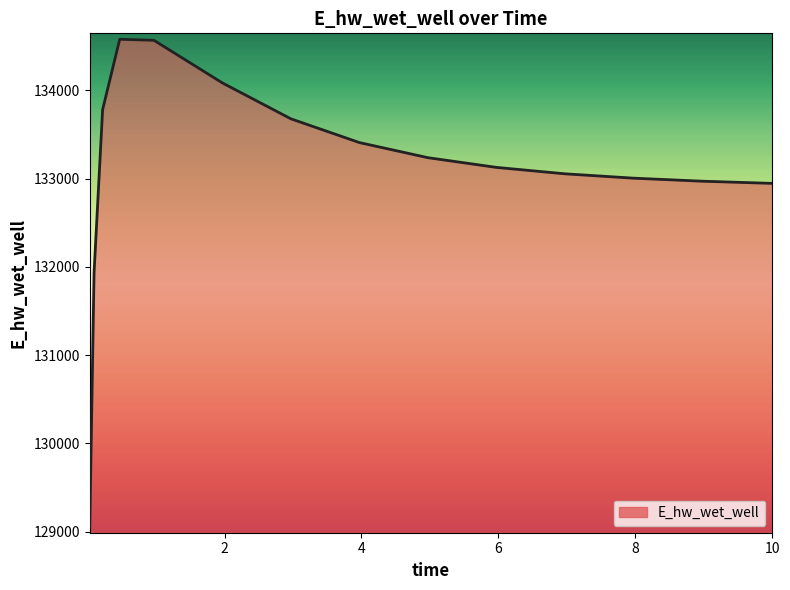

What is the difference between the maximum and minimum values?

5526.2